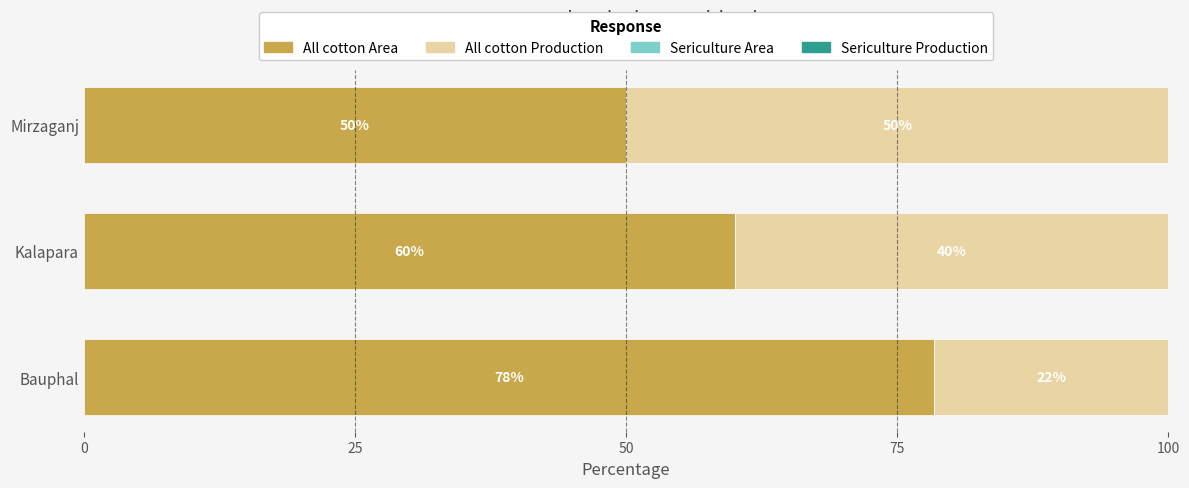

What value does the All cotton Area series have at Bauphal?

78.4